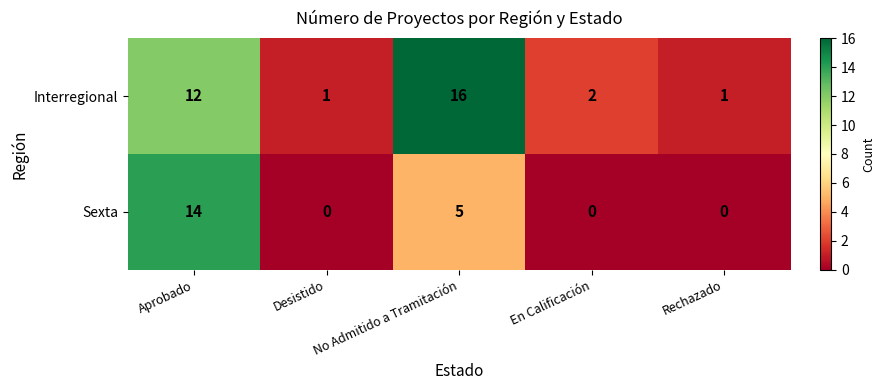

Rank the series by their maximum value, from highest to lowest.

Interregional, Sexta